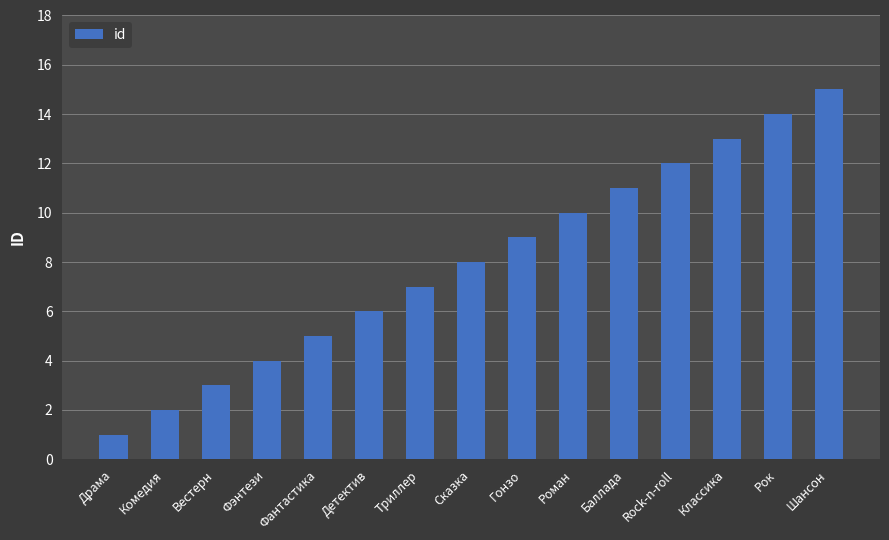

What is the label of the 1st bar from the right?

Шансон